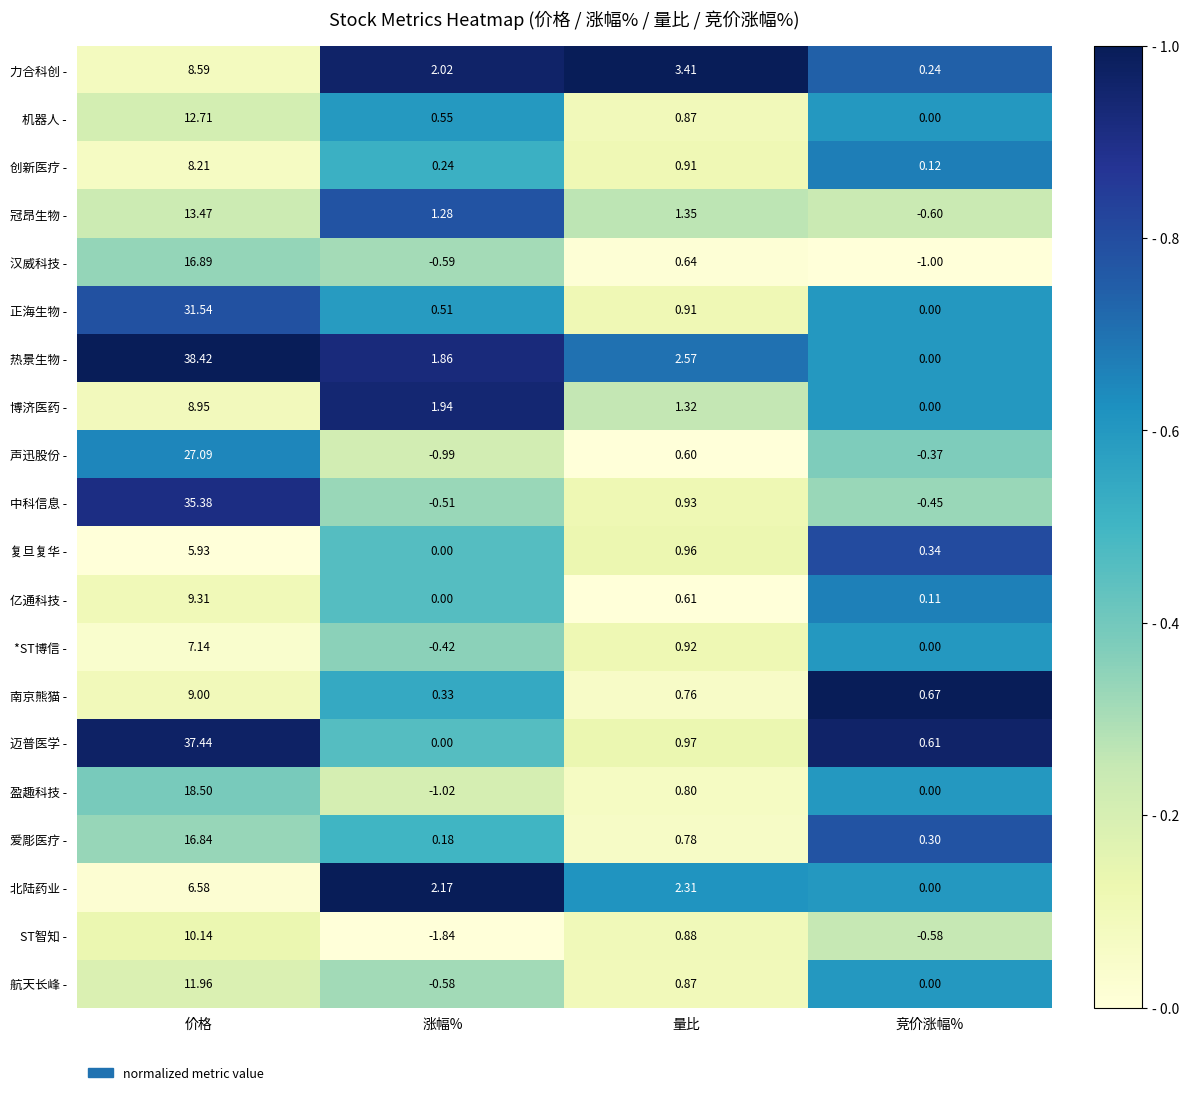

Which series has the widest spread of values?

热景生物 -